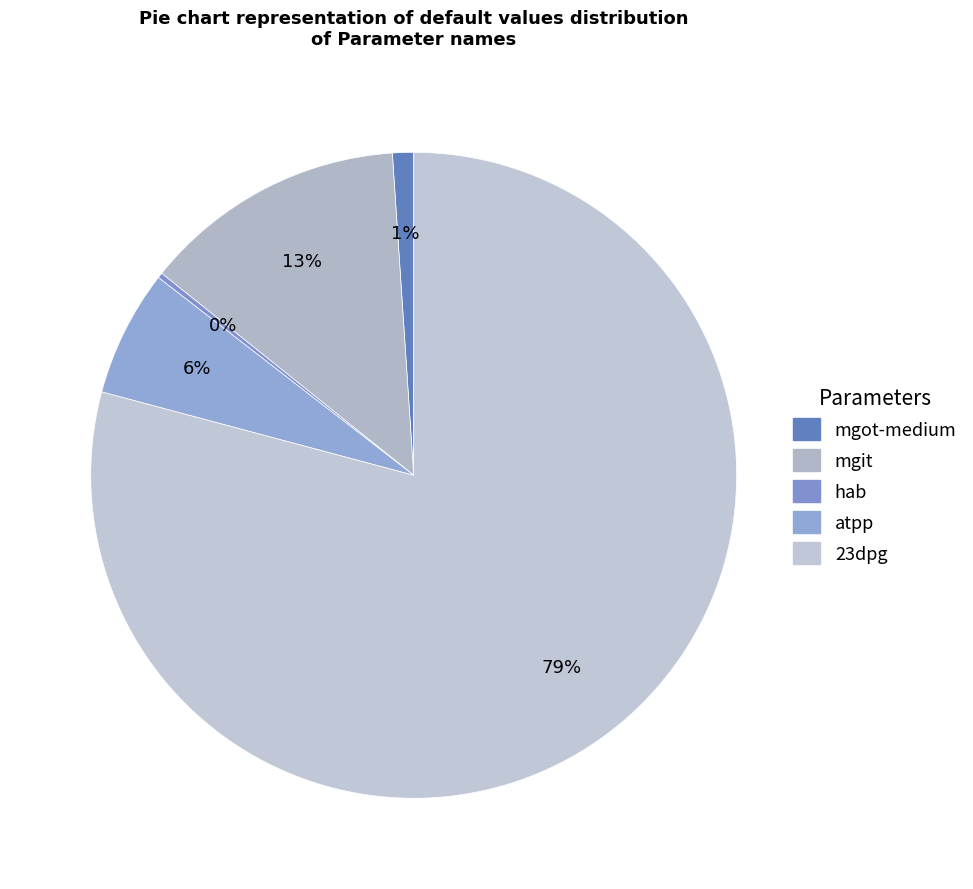

Rank the categories by value from highest to lowest.

23dpg, mgit, atpp, mgot-medium, hab